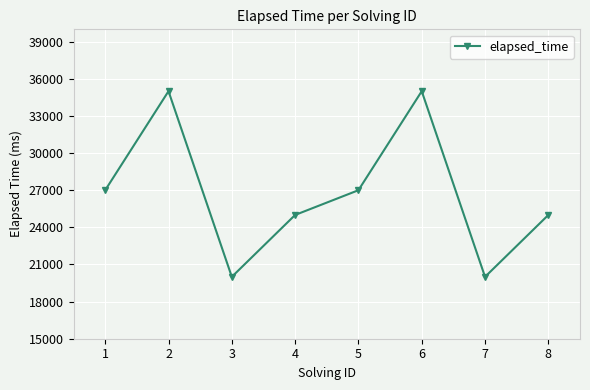

What is the average value?

26750